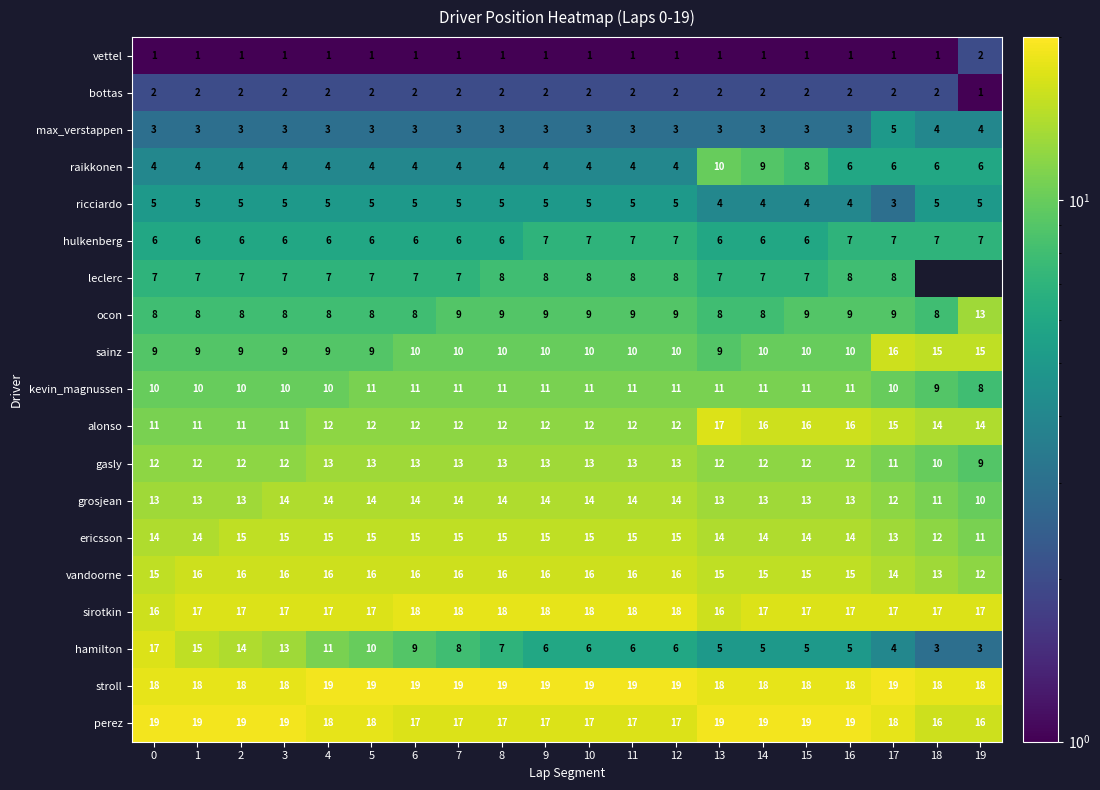

True or false: leclerc has a value of 4.8 at 4.

False